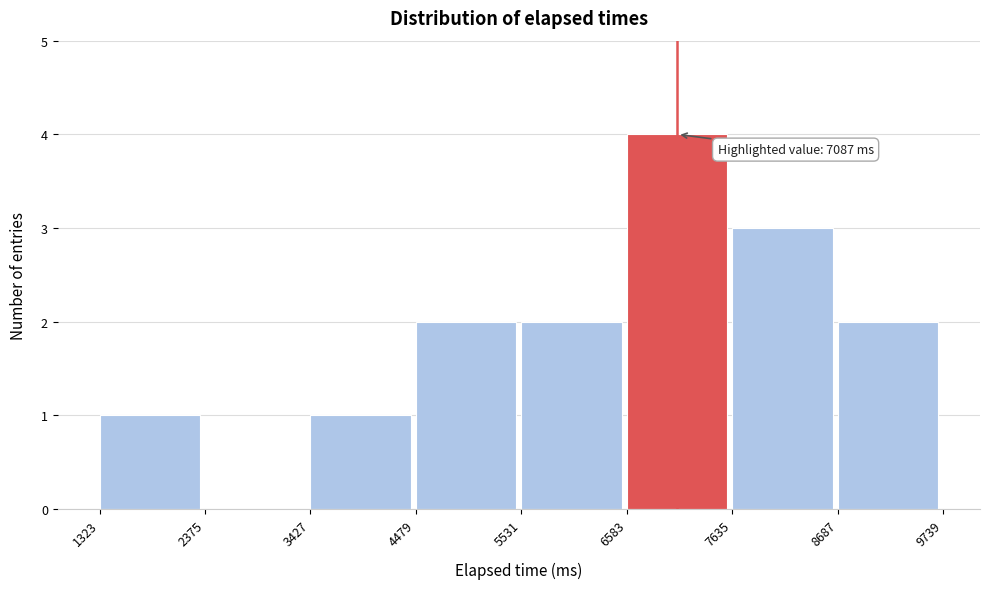

Which range on the x-axis has the tallest bar?

6583 to 7635